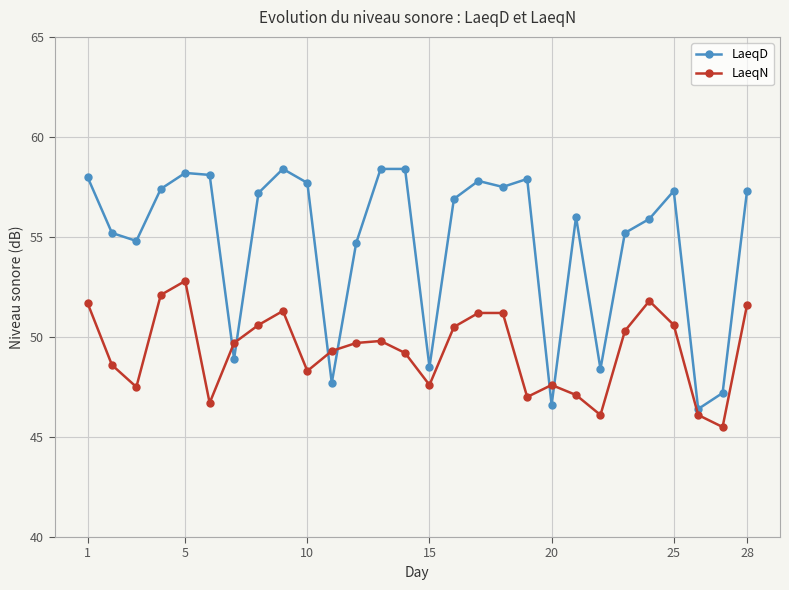

True or false: LaeqD and LaeqN intersect in this chart.

True